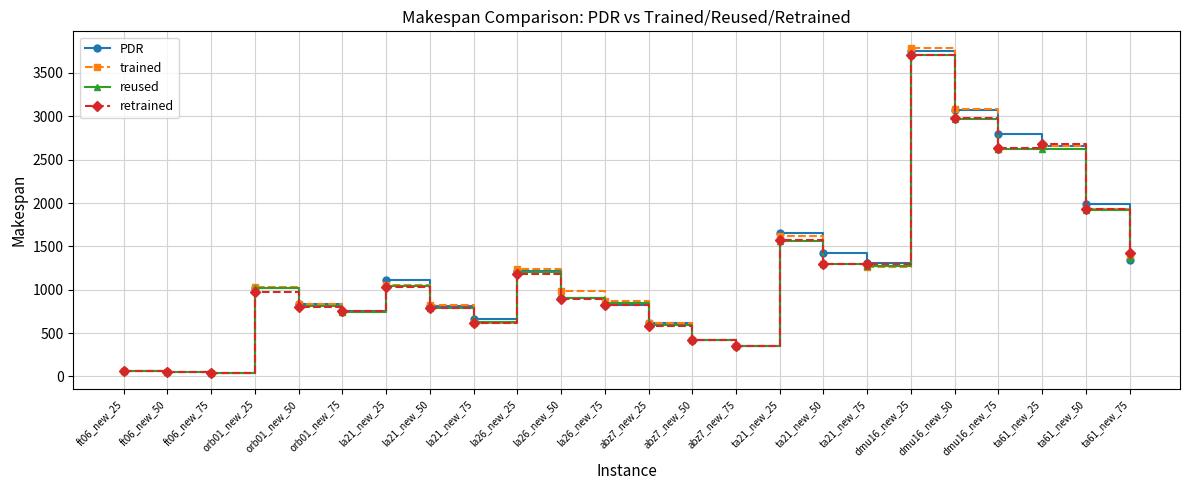

What is the difference between the maximum and minimum values in the reused series?

3669.3